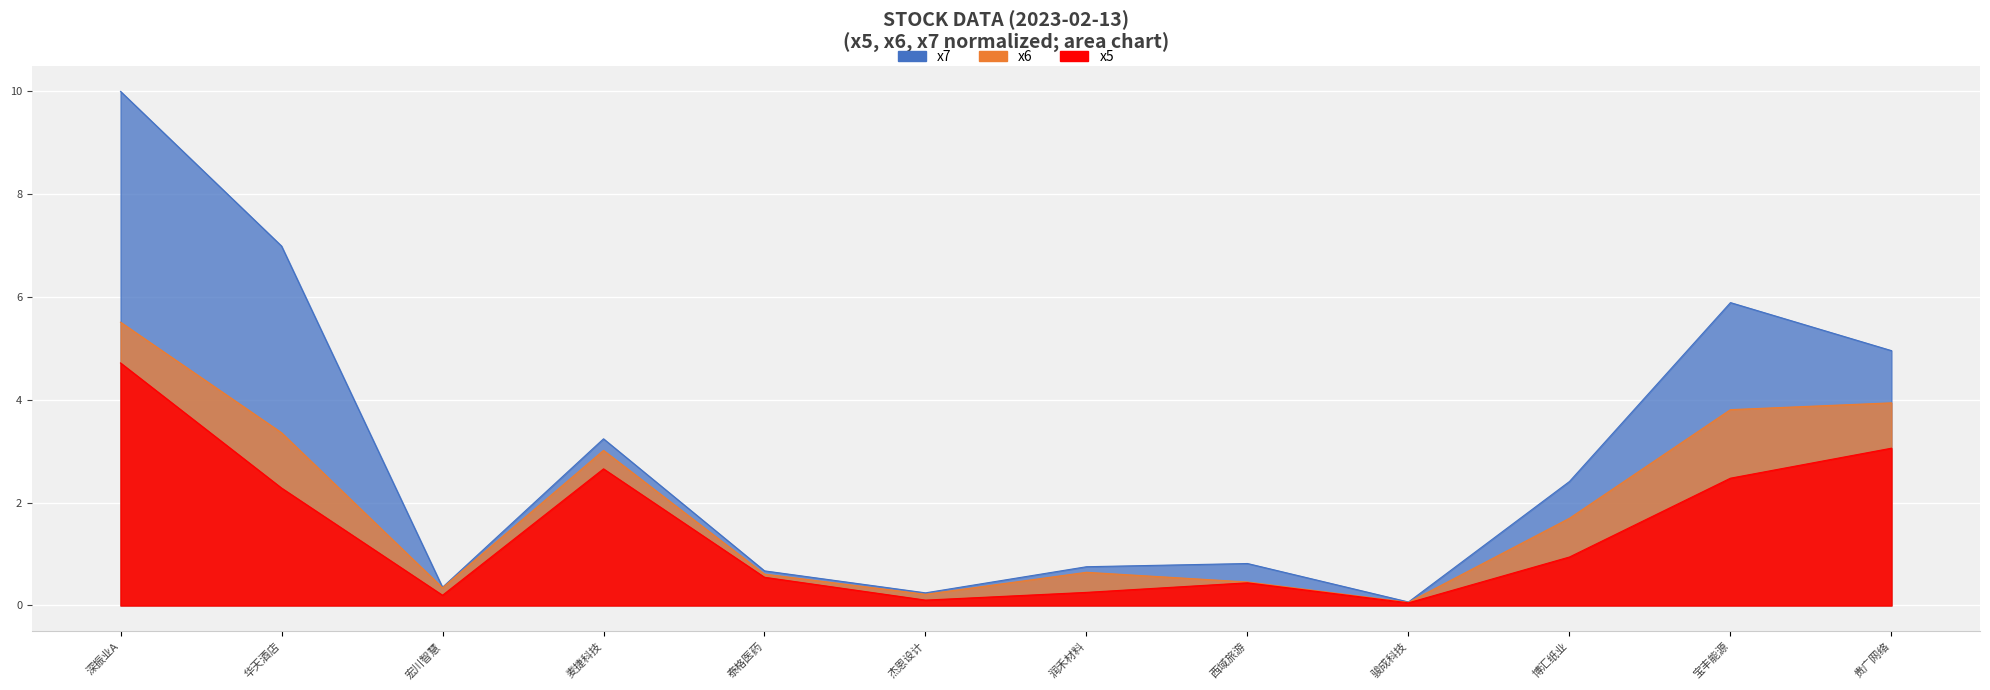

At which category is the sum across all series the highest?

深振业A